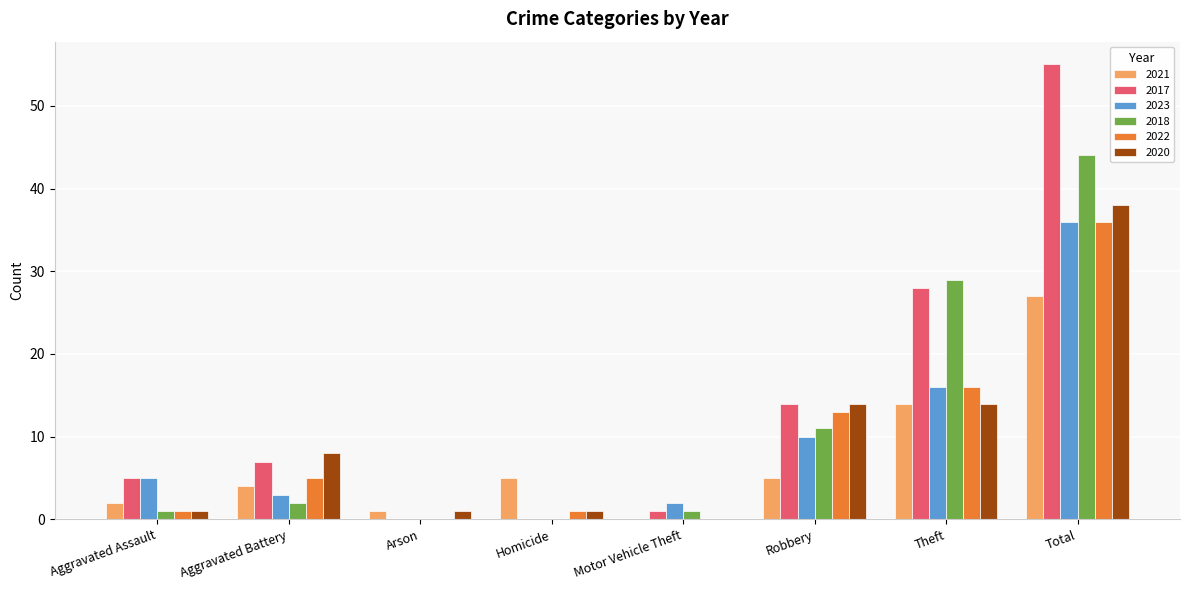

How many values in 2021 are above zero?

7